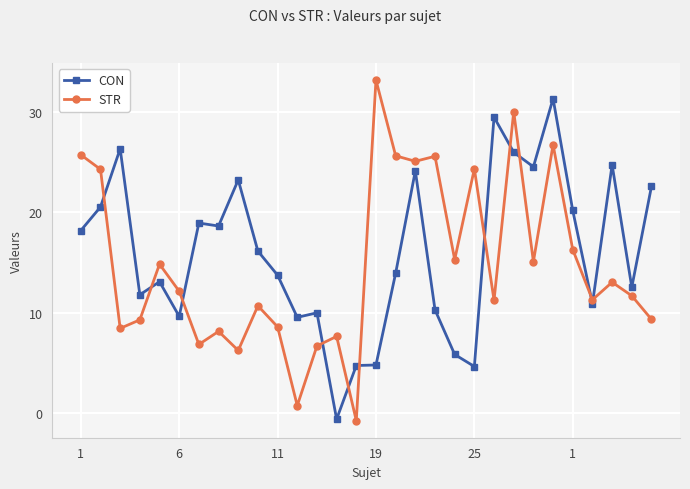

True or false: CON has more than 1 points higher than both neighbors.

True